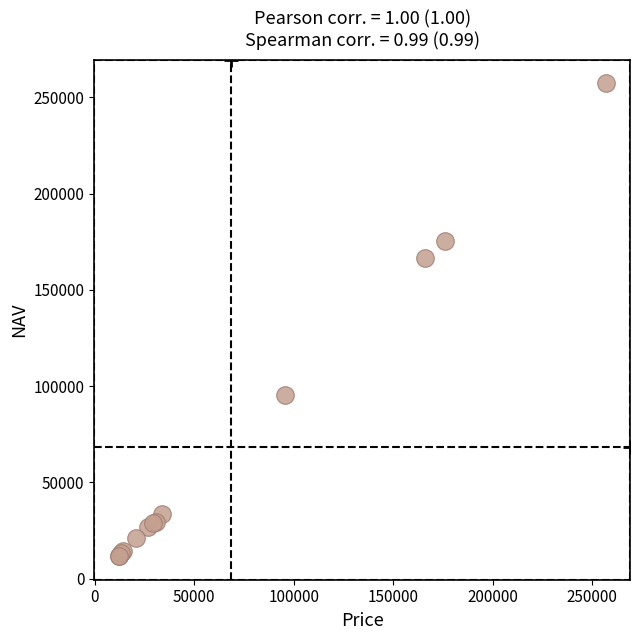

What Y value in the scatter plot is closest to 134466?

166533